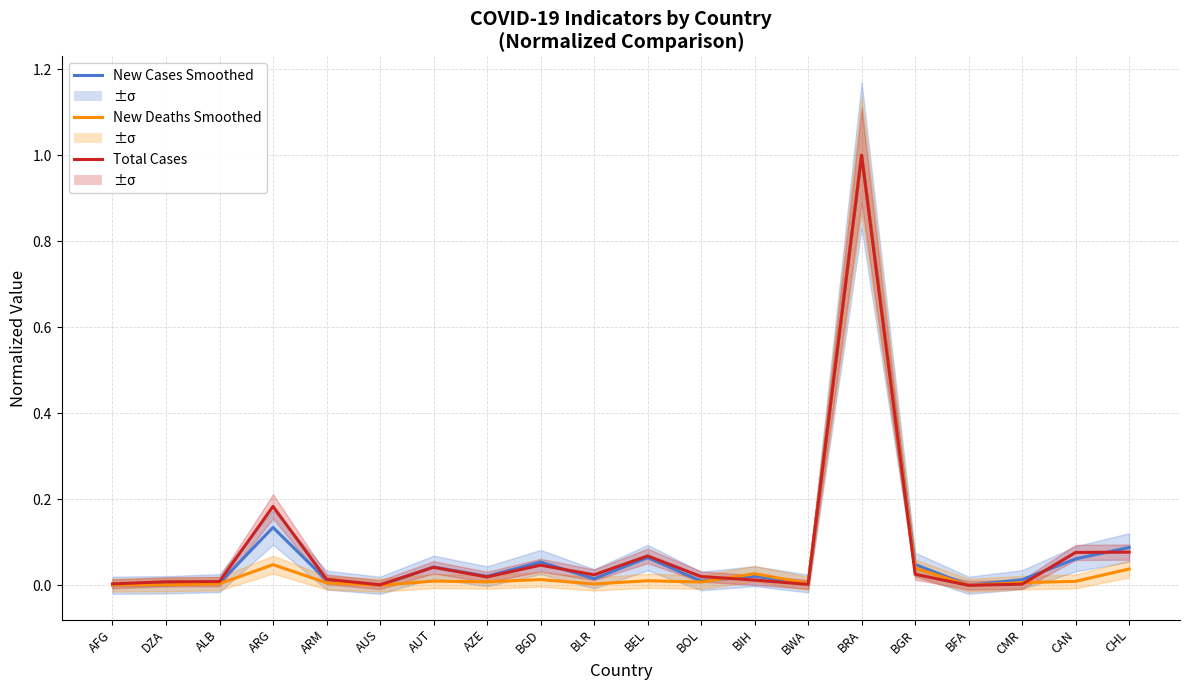

Count the number of categories in the chart.

20